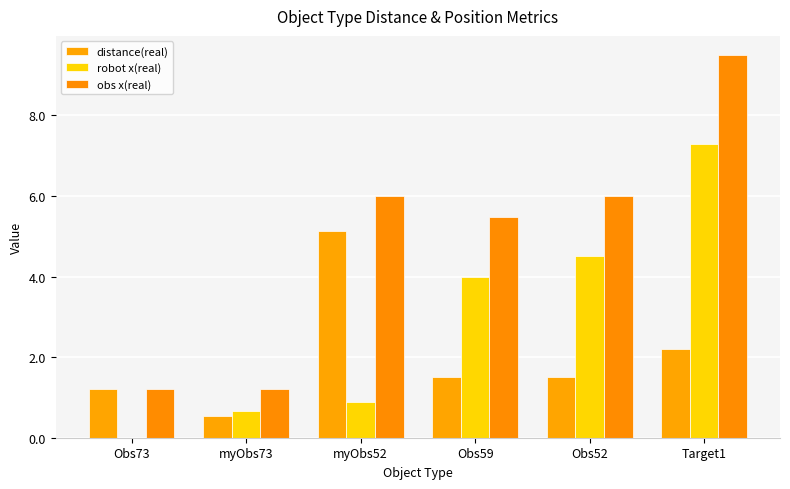

How many distinct data groups are displayed?

3